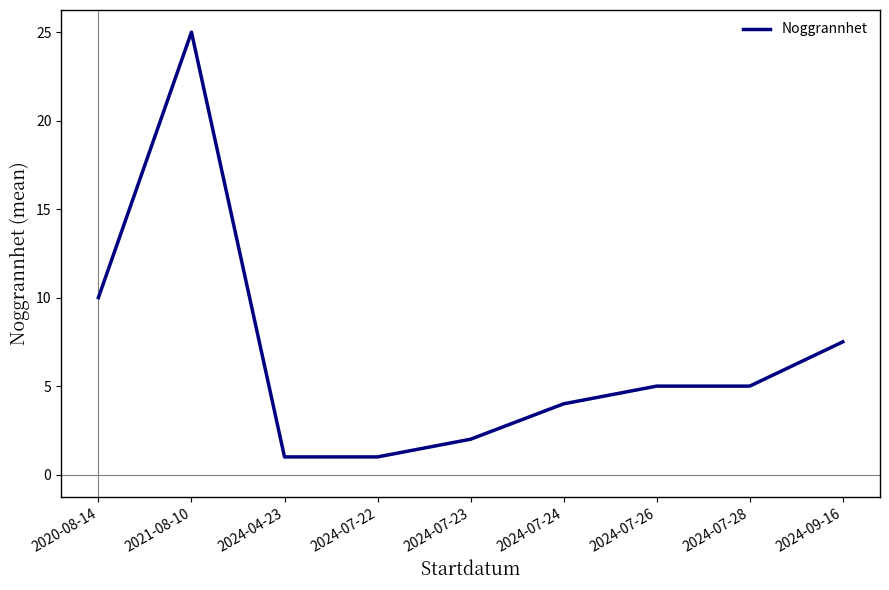

The chart shows a value of 25.0 at 2021-08-10. True or false?

True